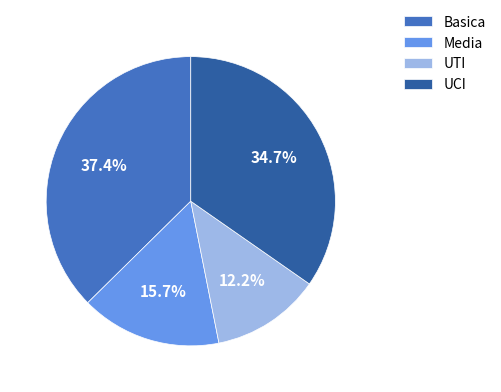

To the nearest percent, what percentage of the pie is Media?

16%